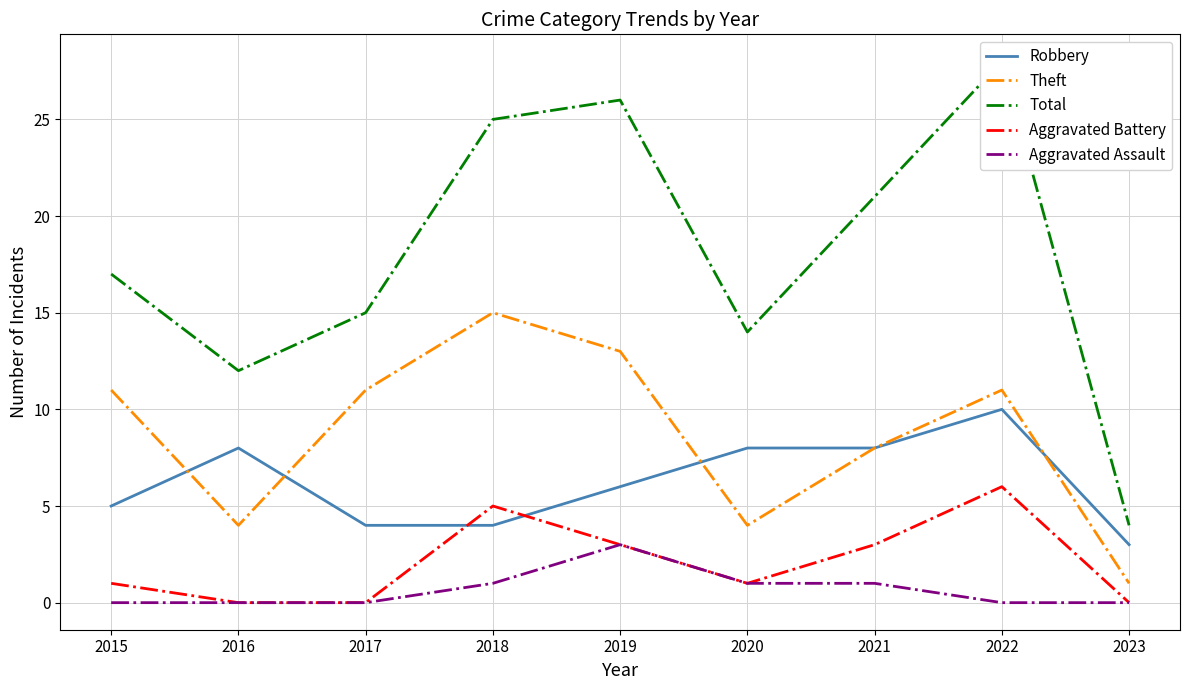

What is the total value across all series at 2020?

28